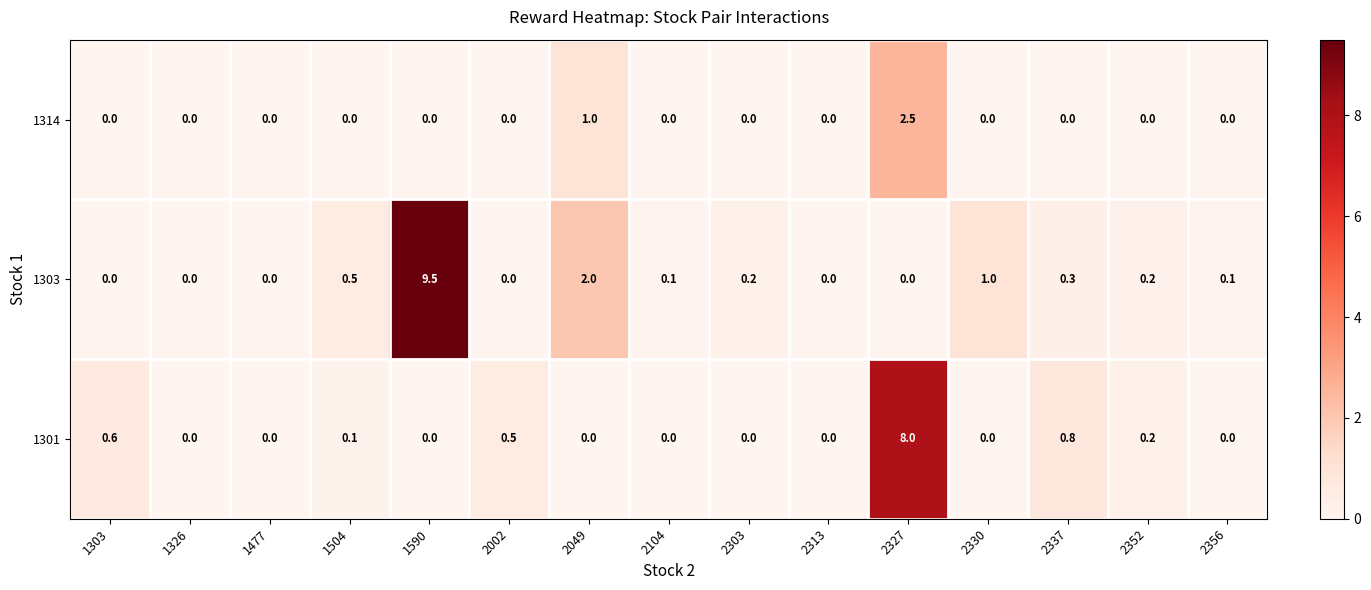

Which series has the largest range (max minus min)?

1303